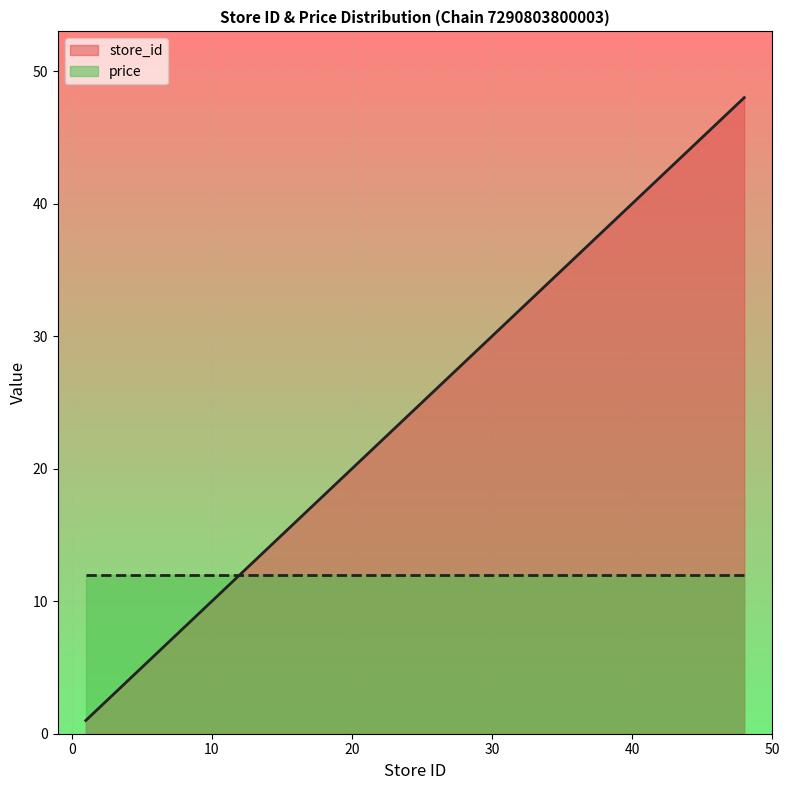

Does the chart display data point markers on the line(s)?

No